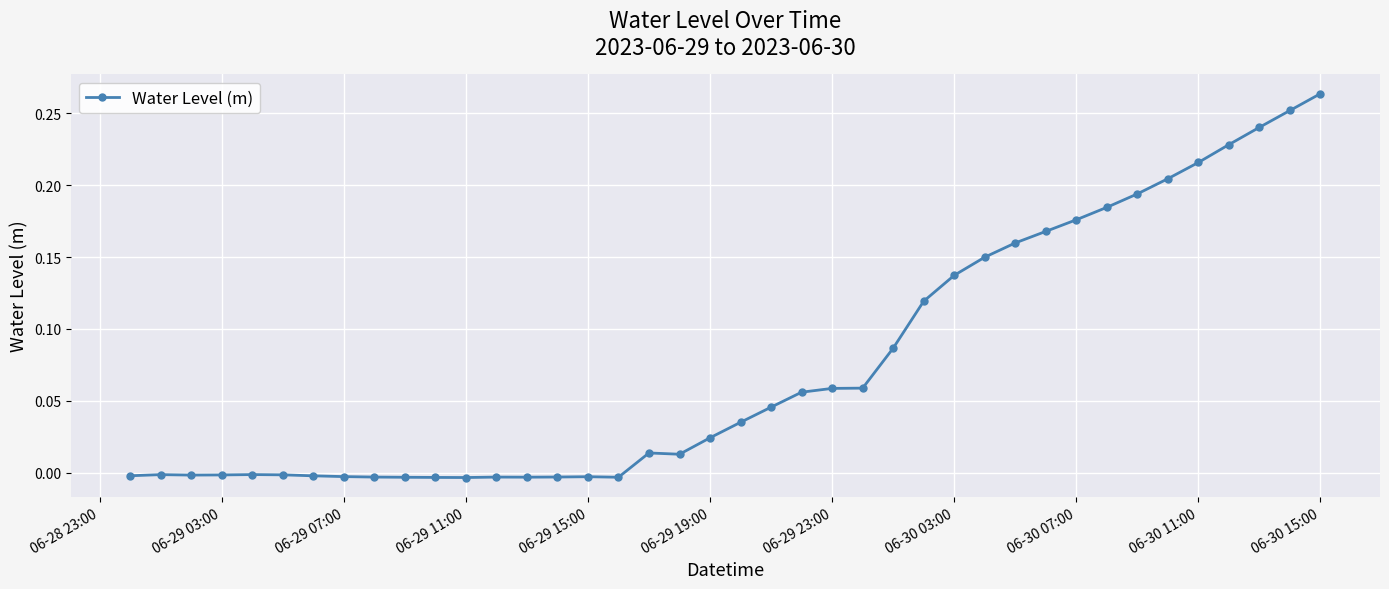

What is the sum of all values?

3.0